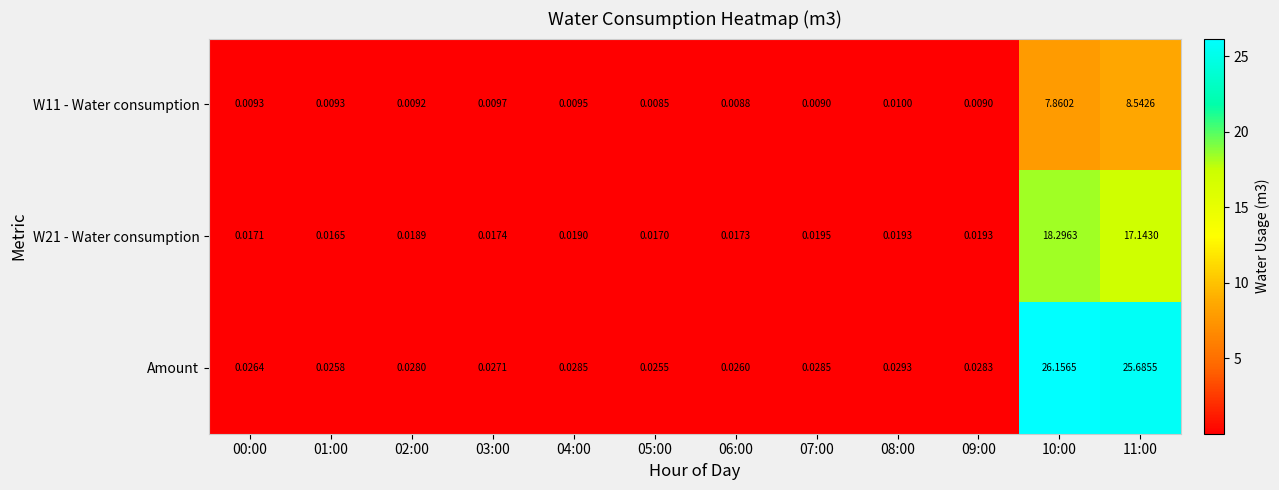

Which series has the largest range (max minus min)?

Amount